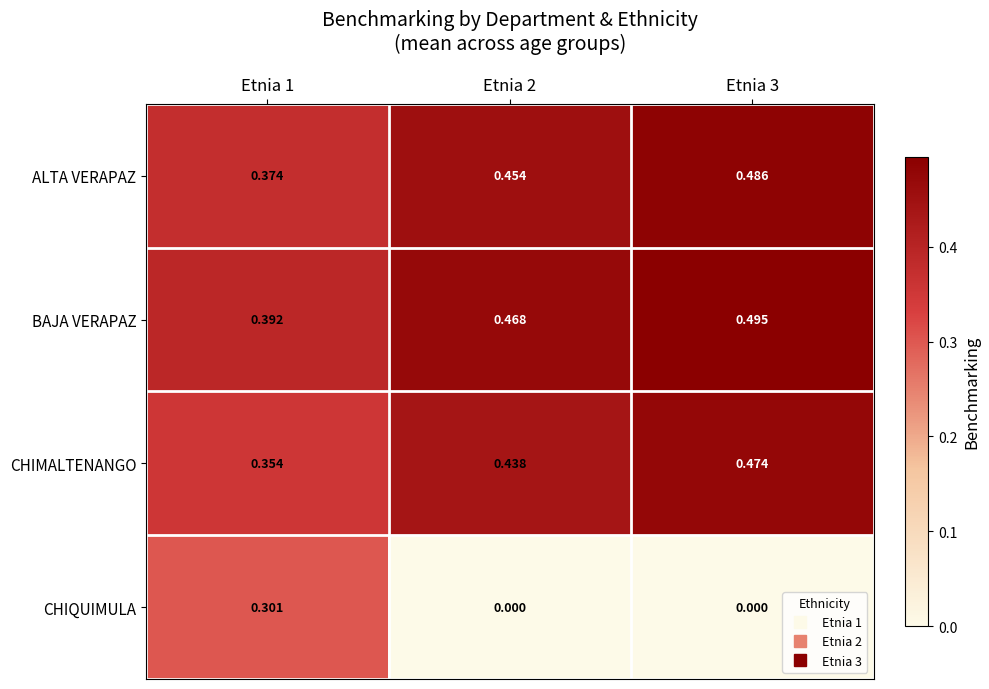

At how many categories does at least one series exceed 0?

3